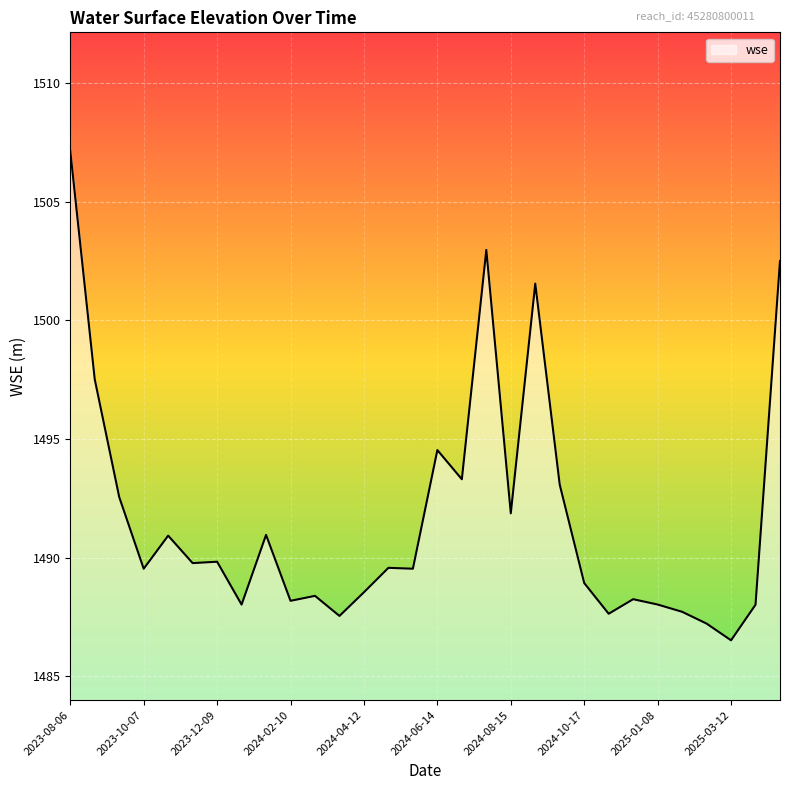

What is the difference between the maximum and minimum values?

20.6